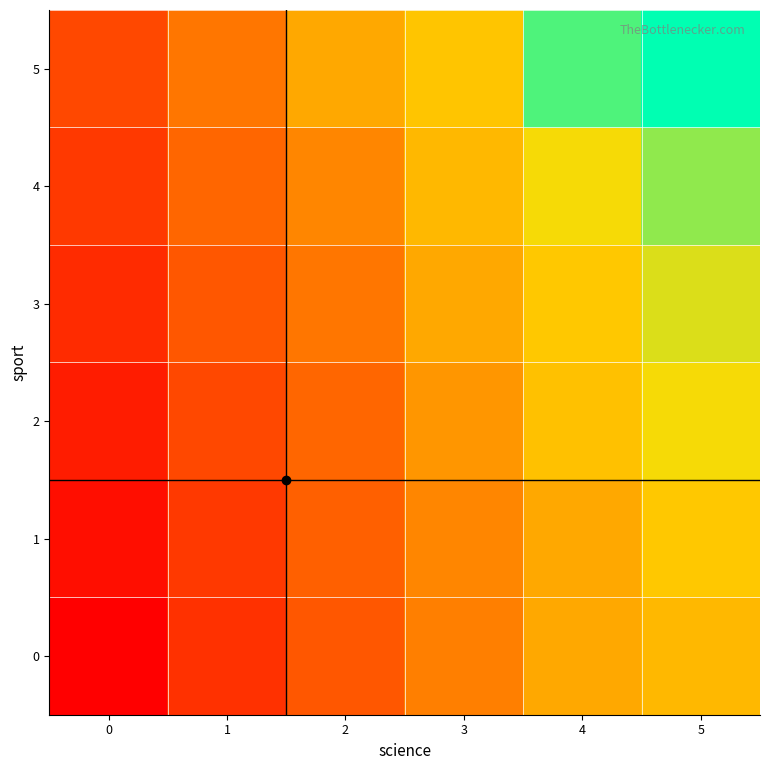

At how many categories does at least one series exceed 12?

4